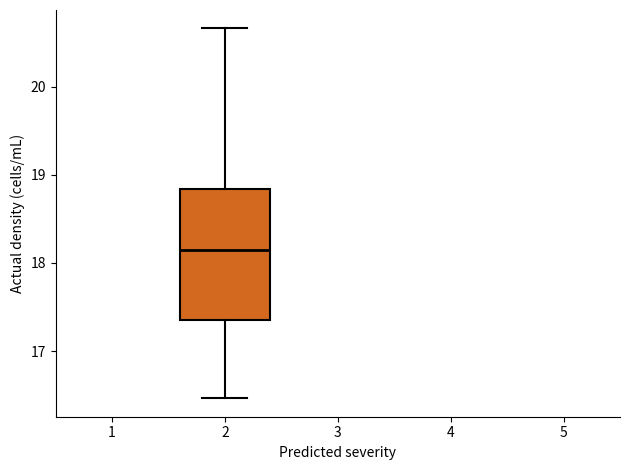

Where is the upper edge of the box at x = 2 on the y-axis? The values are not printed on the chart, so give them approximately, as read against the axis.

18.8